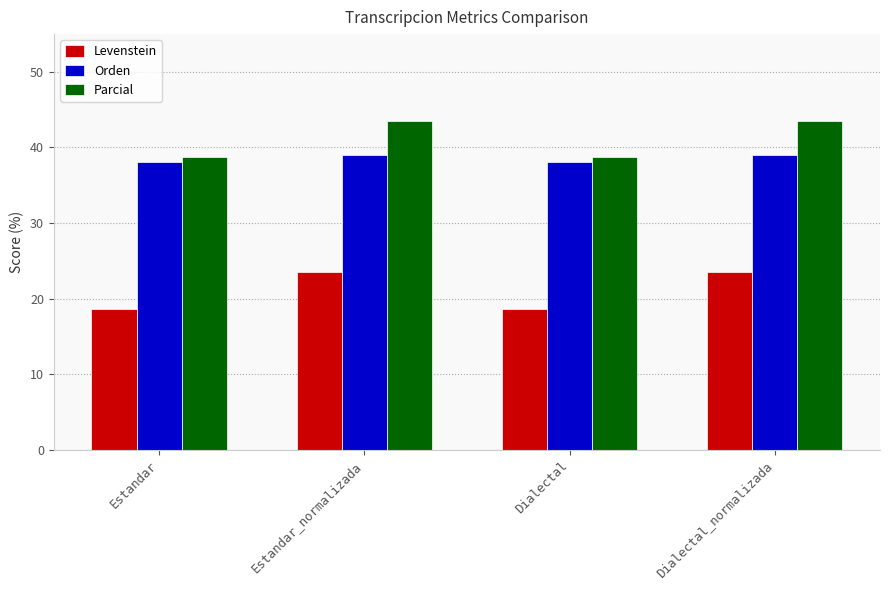

The value of Orden at Dialectal is 17.2. True or false?

False